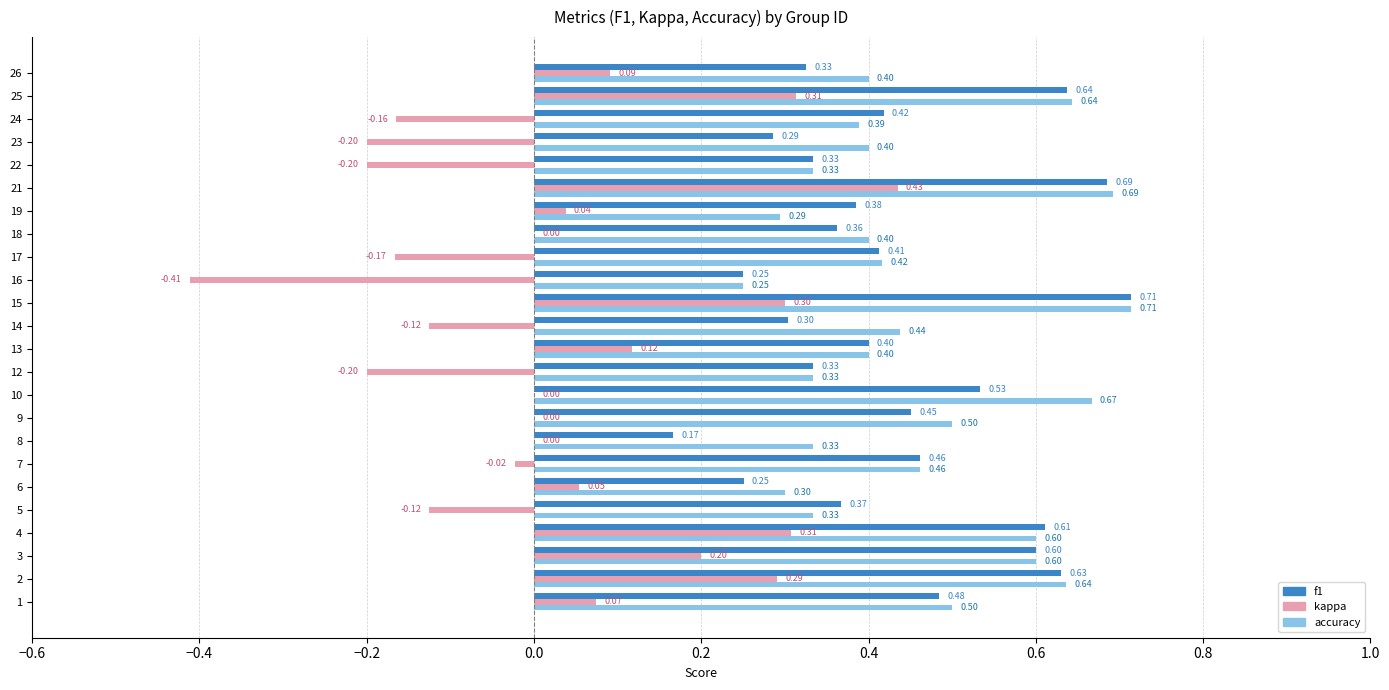

Which series has the largest total across all categories?

accuracy